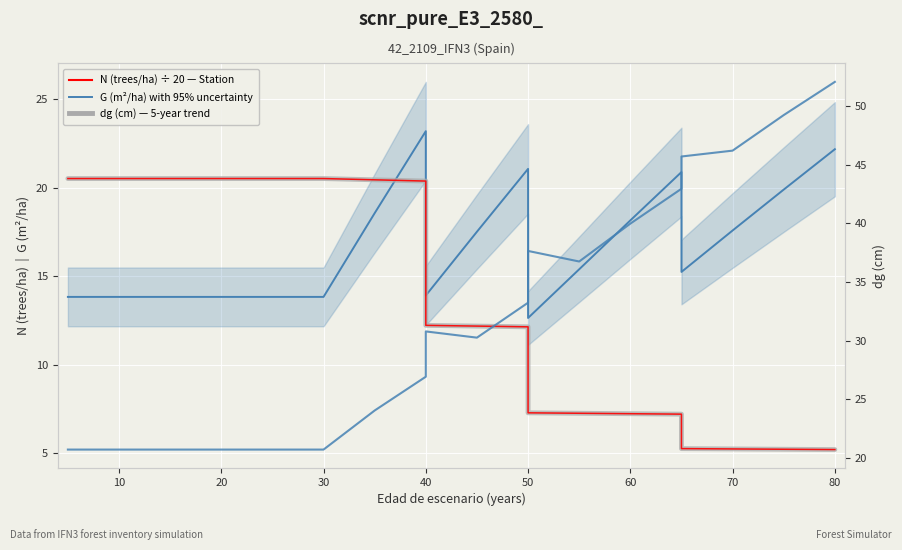

Reading right to left, transcribe all the data shown in this chart.

G (m²/ha): 22.2	19.9	17.6	15.2	20.9	18.1	15.4	12.6	21.1	17.5	13.9	23.2	18.6	13.8	13.8	13.8	13.8	13.8	13.8
N/20 (trees/ha ÷ 20): 5.2	5.2	5.2	5.3	7.2	7.2	7.3	7.3	12.1	12.2	12.2	20.4	20.4	20.5	20.5	20.5	20.5	20.5	20.5
dg (cm): 52.0	49.2	46.2	45.7	42.9	40.0	36.7	37.6	33.2	30.2	30.8	26.9	24.0	20.7	20.7	20.7	20.7	20.7	20.7